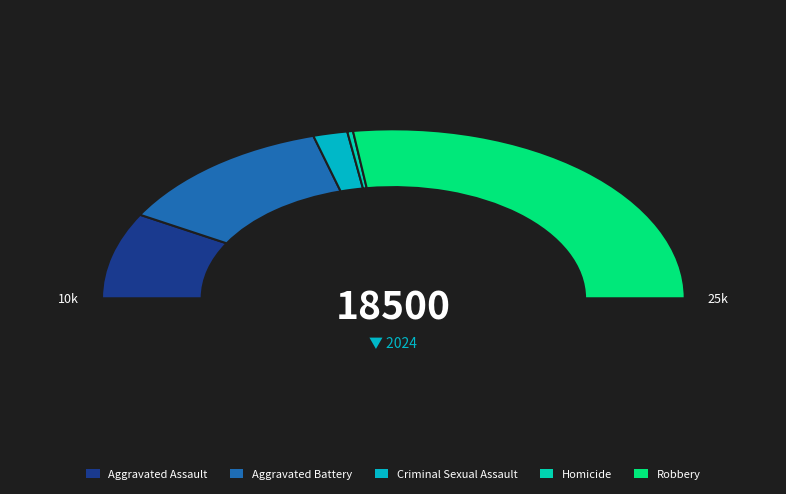

Which slice represents more than half of the pie?

Robbery